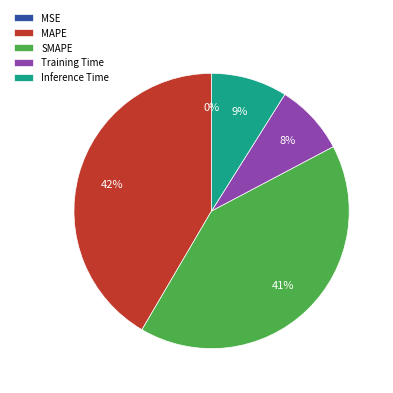

True or false: Inference Time accounts for 9% of the total.

True